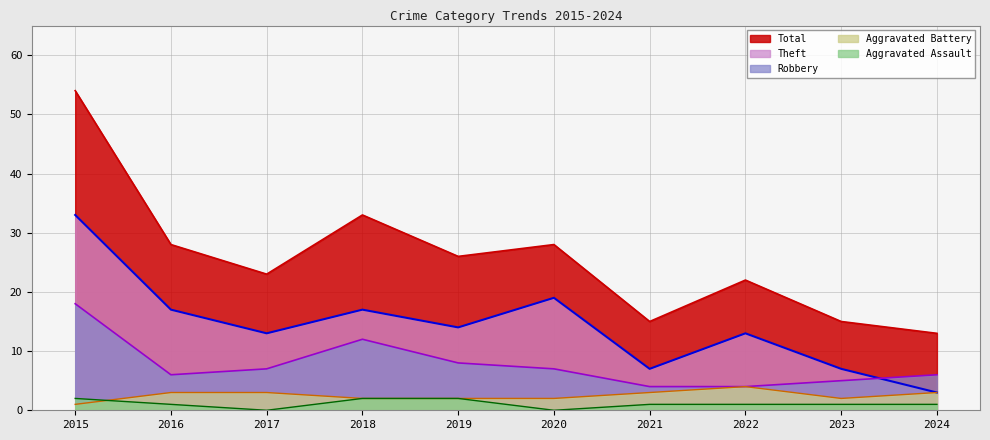

Where is the first local minimum for Total?

2017